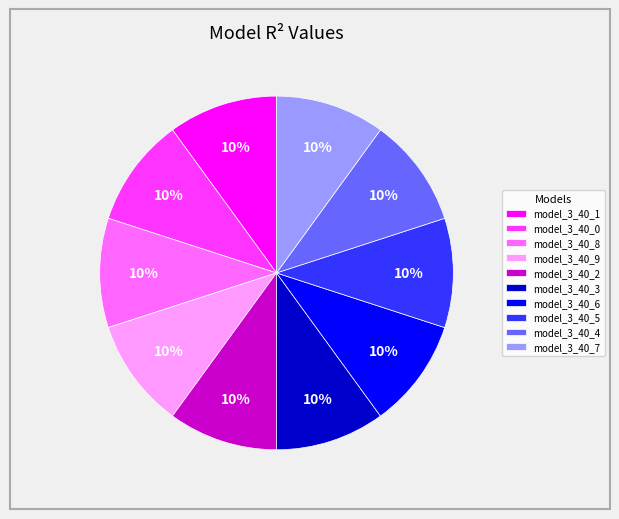

To the nearest percent, what percentage of the pie is model_3_40_7?

10%